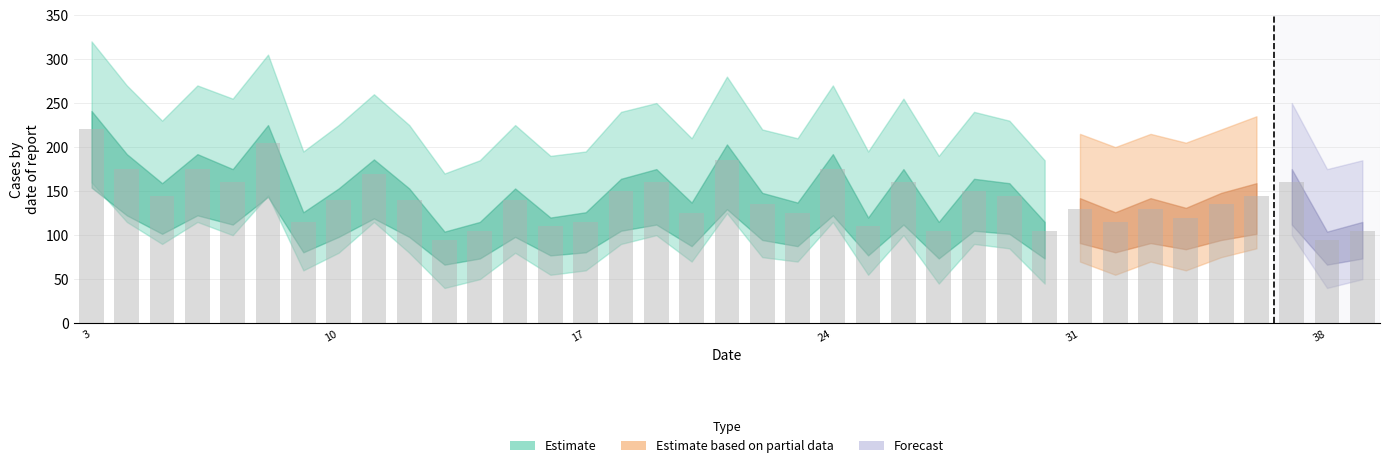

What is the smallest value displayed?

95